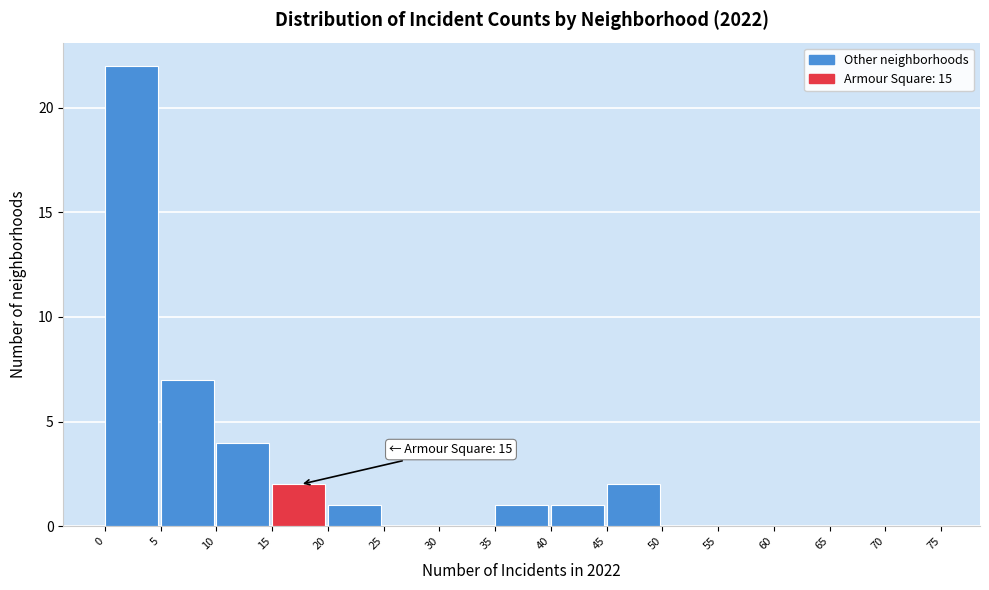

Which range on the x-axis has the tallest bar?

0 to 5